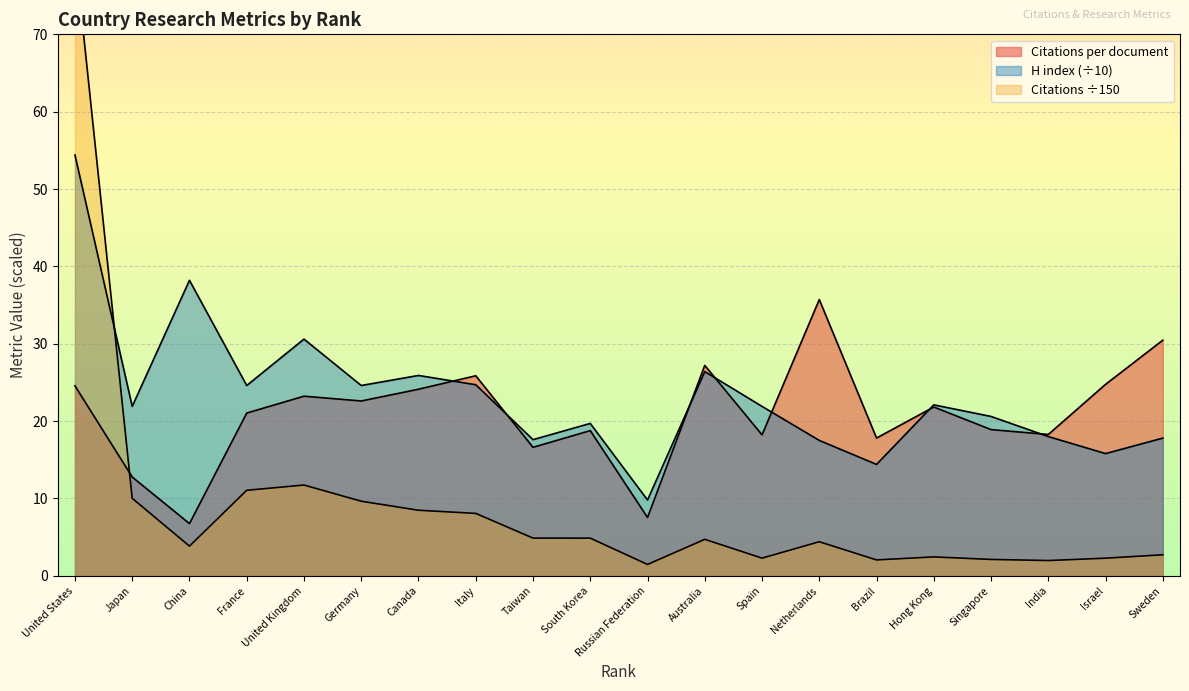

Reading left to right, what are all the values shown in this chart?

Citations per document: 24.6	12.8	6.8	21.0	23.2	22.6	24.1	25.9	16.6	18.8	7.5	27.2	18.2	35.7	17.8	21.8	18.9	18.3	24.8	30.5
H index: 54.4	21.9	38.2	24.6	30.6	24.6	25.9	24.7	17.6	19.7	9.8	26.4	21.9	17.5	14.4	22.1	20.6	18.0	15.8	17.8
Citations (hundreds): 80.6	10.0	3.8	11.1	11.7	9.6	8.5	8.1	4.9	4.9	1.5	4.7	2.3	4.4	2.1	2.4	2.1	2.0	2.3	2.7